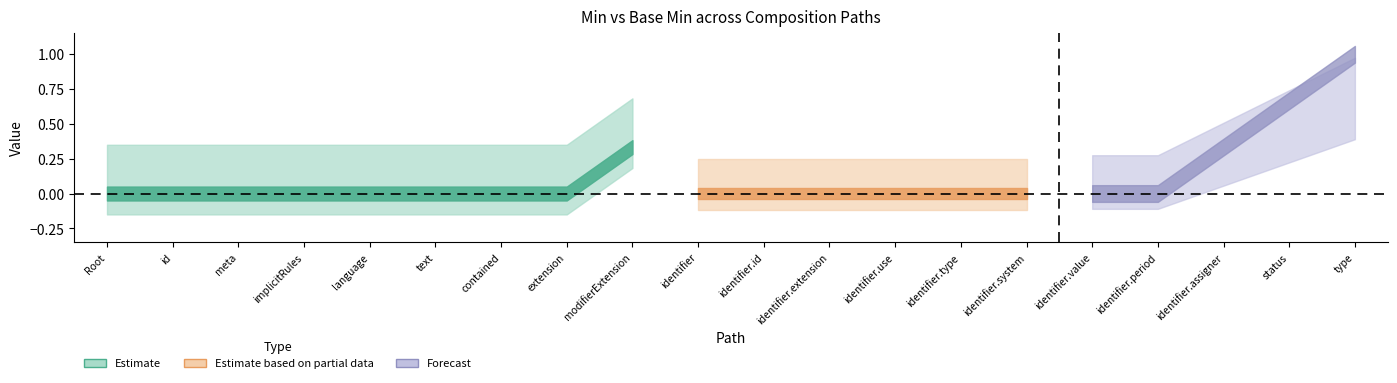

True or false: Min and Base Min intersect in this chart.

False